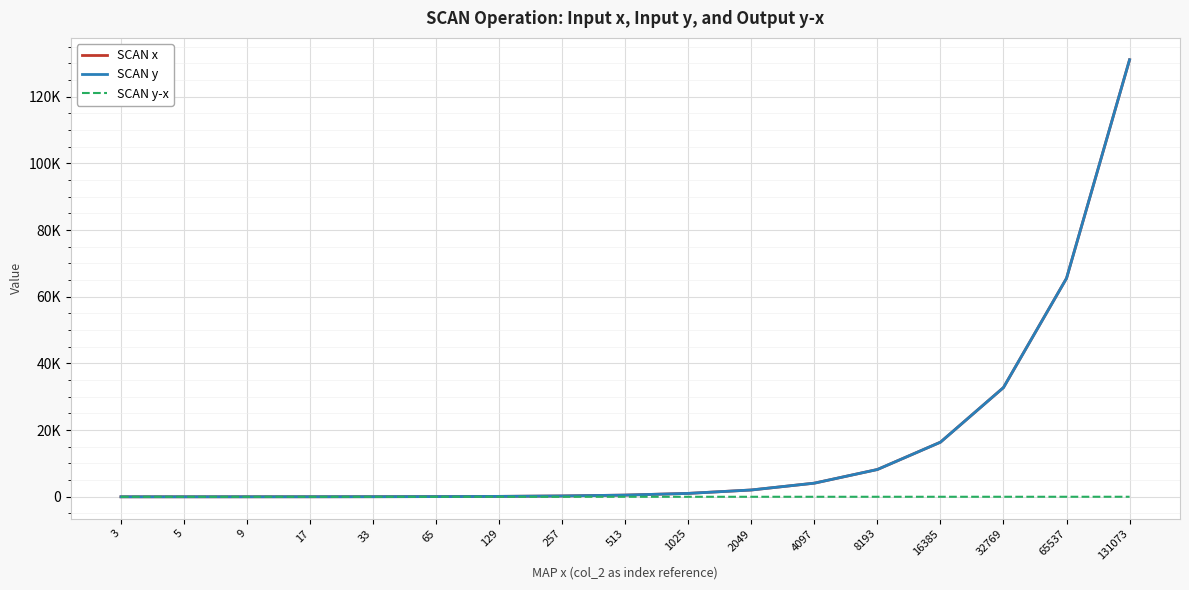

Reading right to left, extract all data points from this chart.

SCAN x: 131073	65537	32769	16385	8193	4097	2049	1025	513	257	129	65	33	17	9	5	3
SCAN y: 131074	65538	32770	16386	8194	4098	2050	1026	514	258	130	66	34	18	10	6	4
SCAN y-x: 17	16	15	14	13	12	11	10	9	8	7	6	5	4	3	2	1